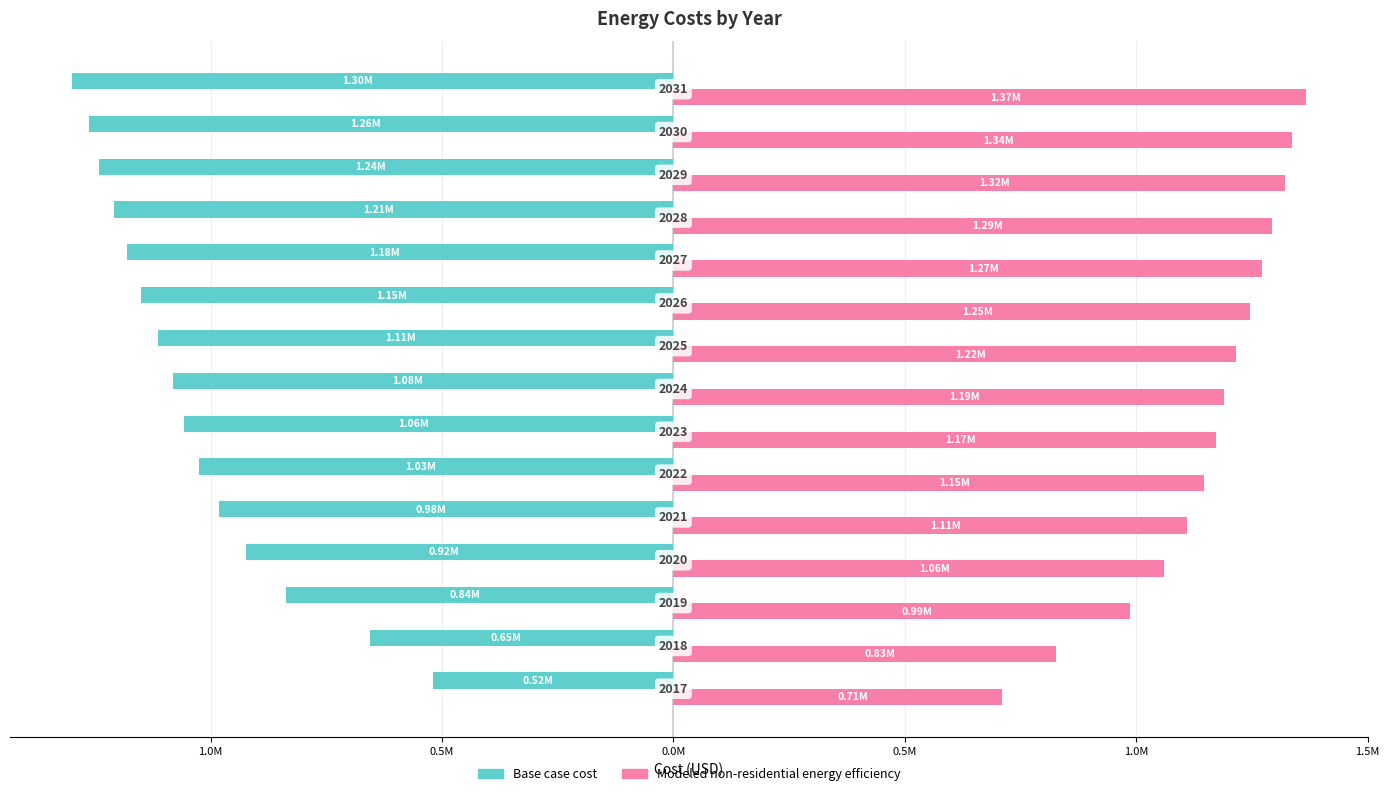

Which series has the largest total across all categories?

Modeled non-residential energy efficiency